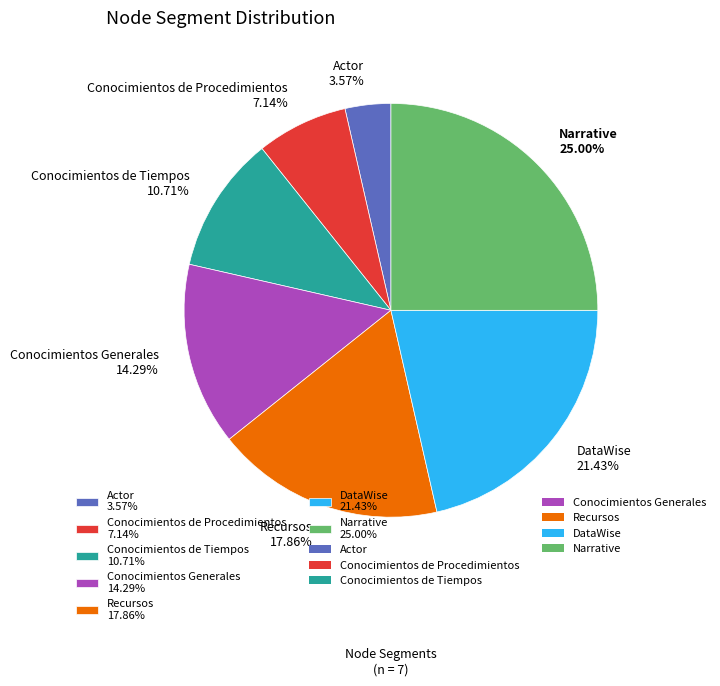

Approximately how many times larger is the value at Narrative compared to Actor?

7.0